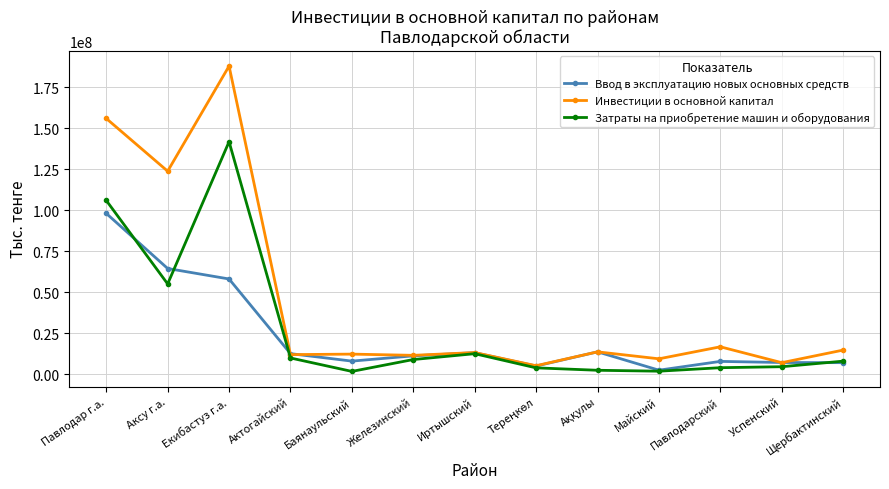

List the series in order of their peak value, highest first.

Инвестиции в основной капитал, Затраты на приобретение машин и оборудования, Ввод в эксплуатацию новых основных средств